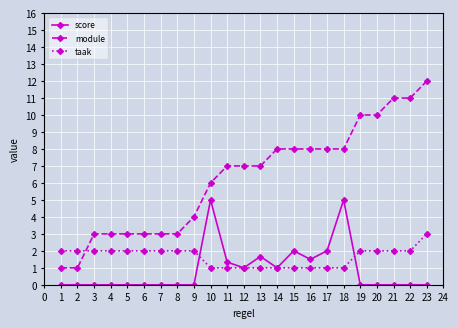

What is the average value of the module series?

6.3